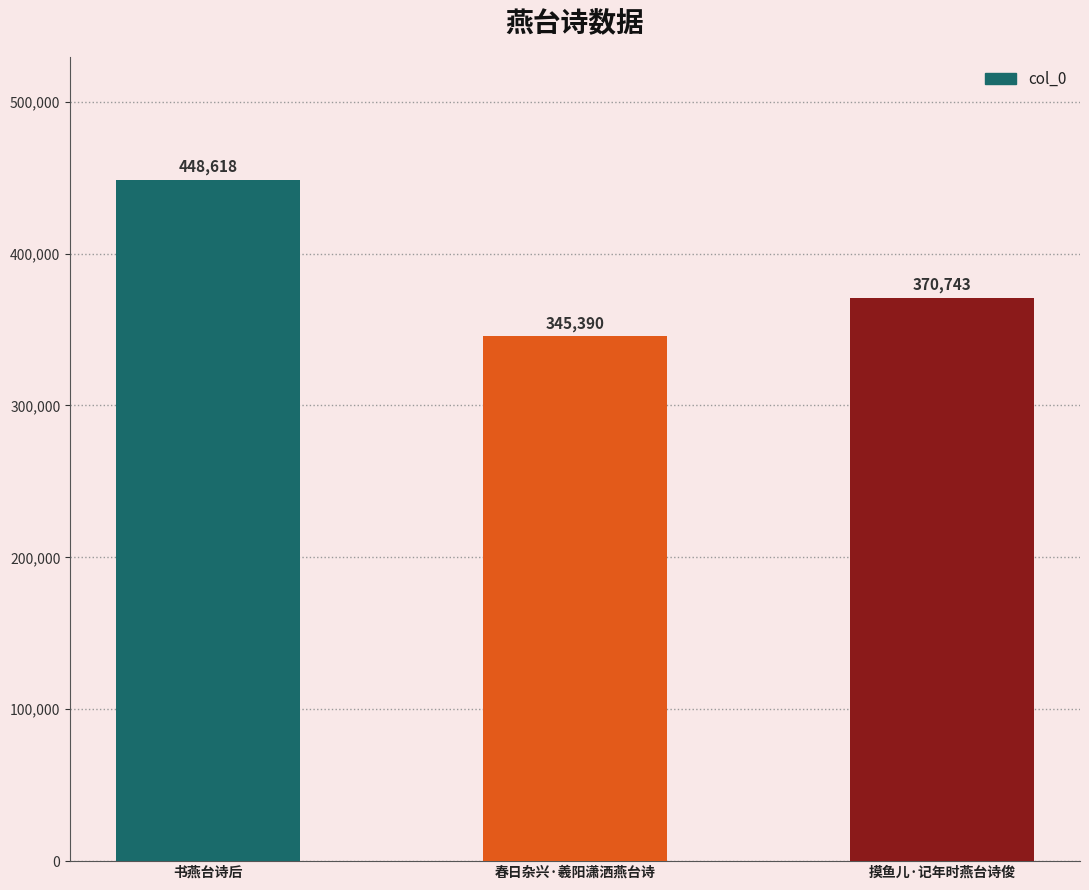

The chart shows a value of 240521 at 春日杂兴·羲阳潇洒燕台诗. True or false?

False